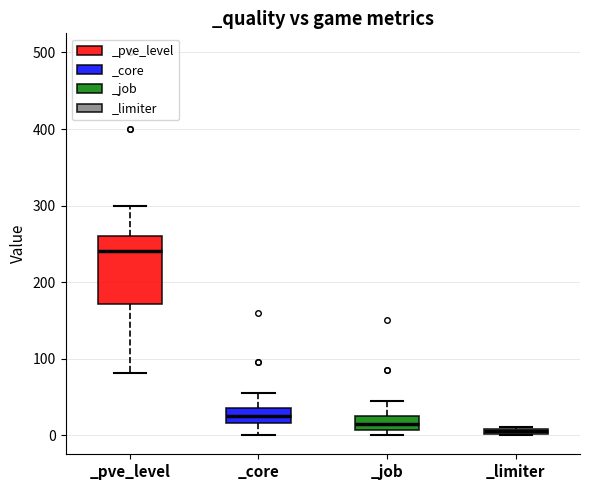

Which box has the highest median line?

_pve_level